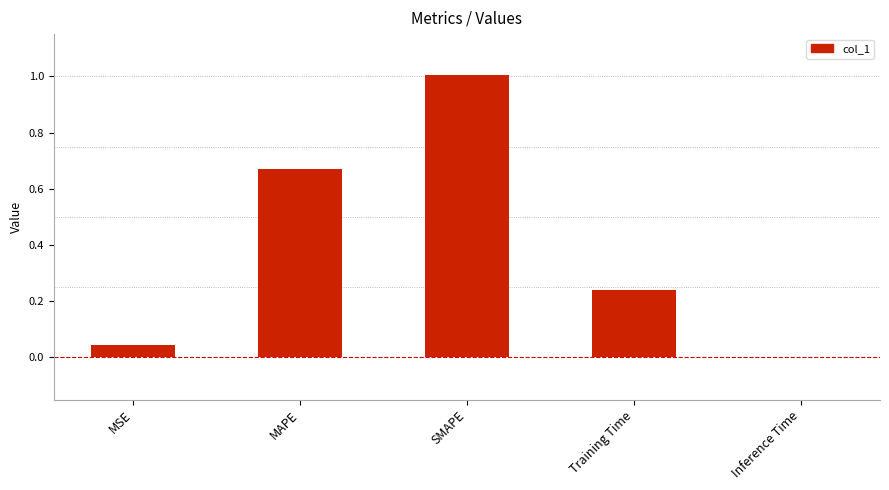

The chart shows a value of 0.1 at Training Time. True or false?

False